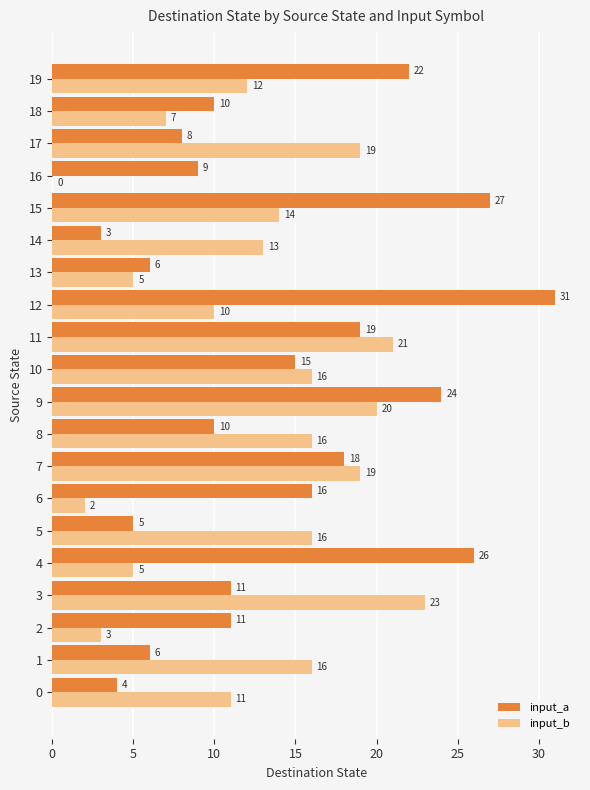

What is the sum of the input_a values at 15 and 14?

30